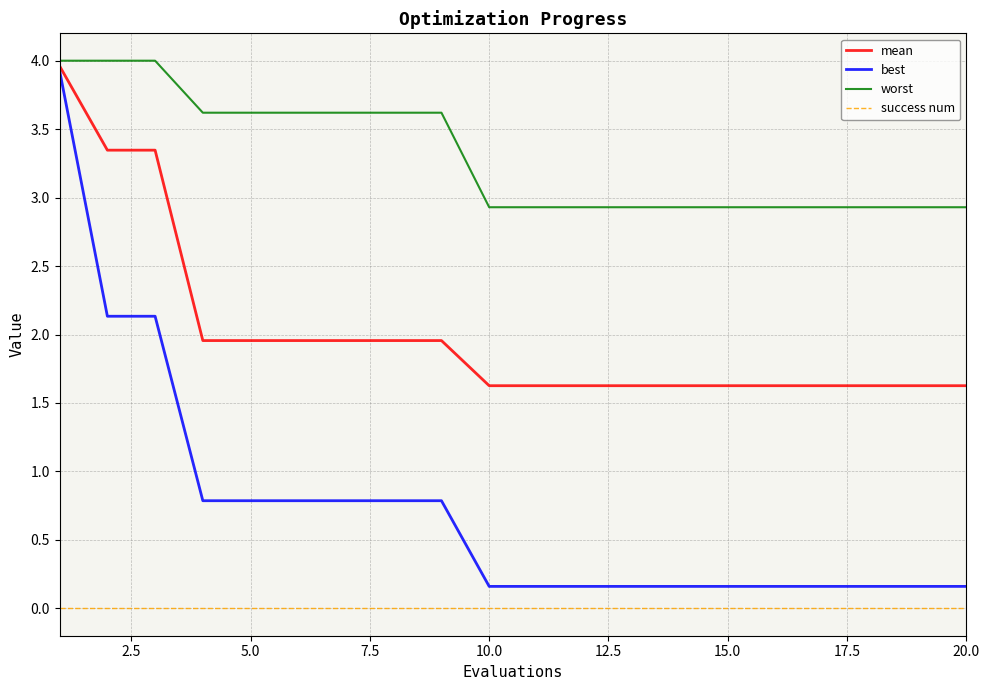

Which series has the largest total across all categories?

worst